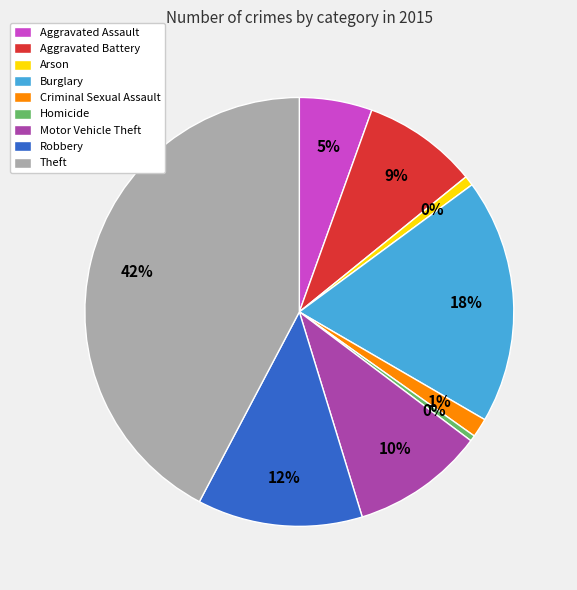

Is it true that Homicide is 0% of the pie?

True